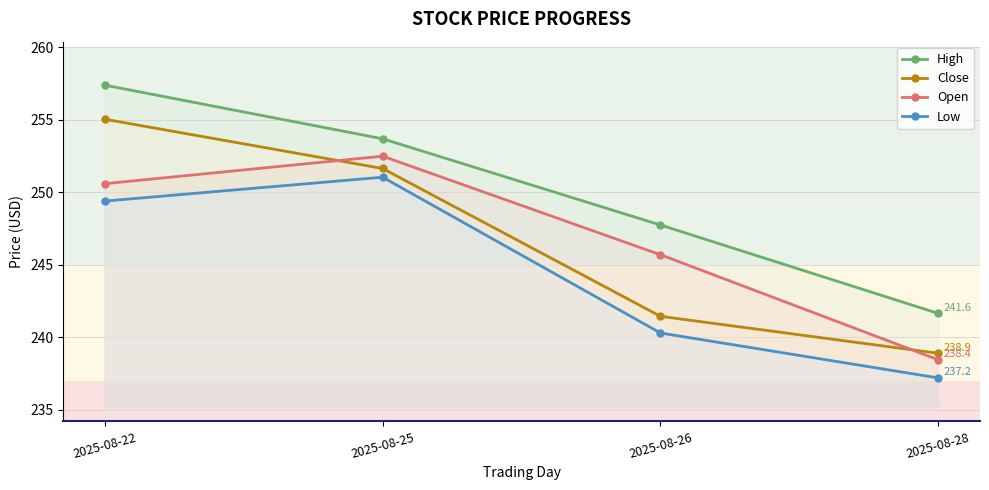

True or false: High has a value of 126.5 at 2025-08-26.

False